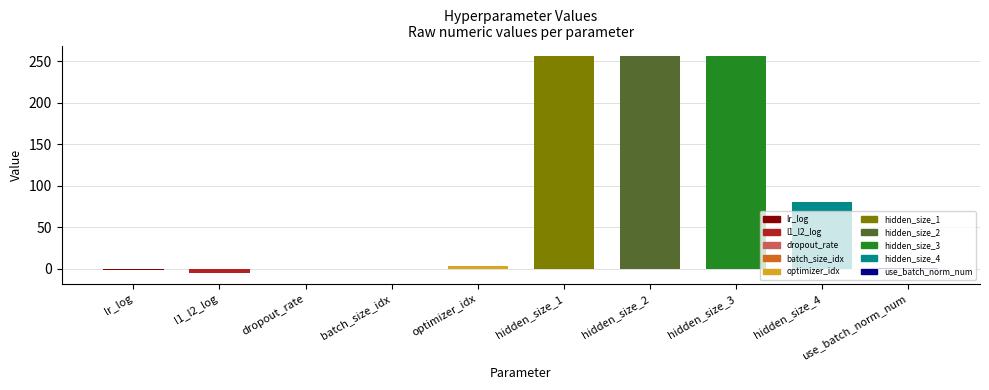

What is the label of the 3rd bar from the right?

hidden_size_3